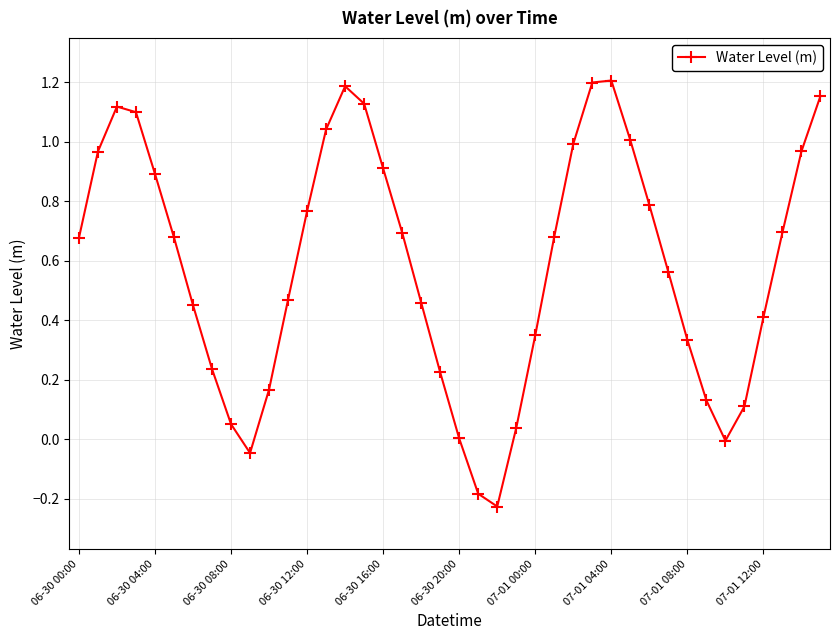

True or false: the data has more than 0 interior local peaks.

True